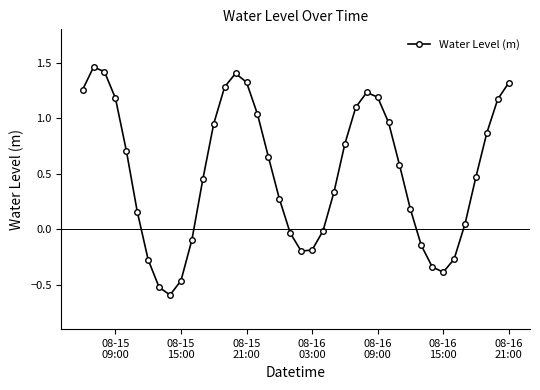

What is the minimum value shown in the chart?

-0.6